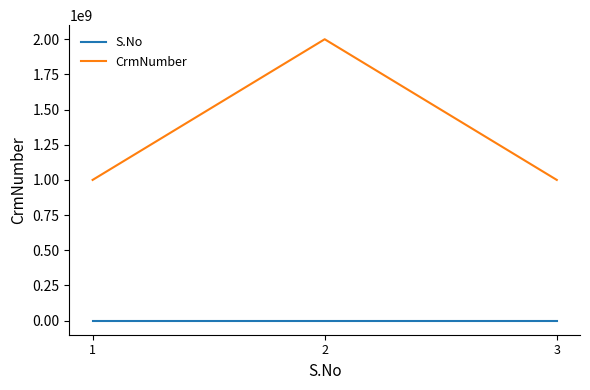

Which series has the largest total across all categories?

CrmNumber